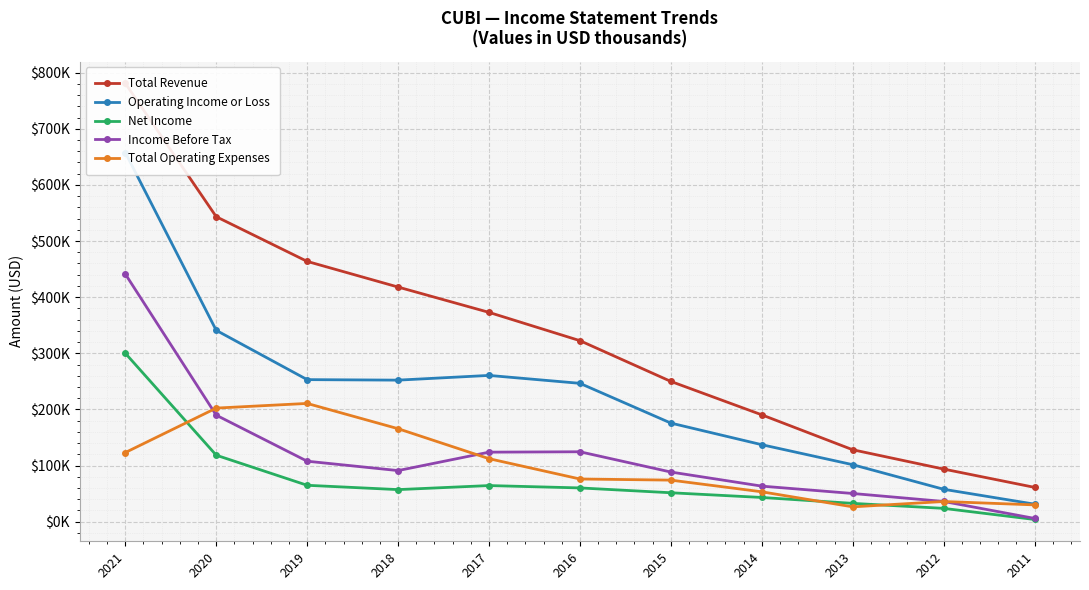

True or false: Income Before Tax and Net Income intersect in this chart.

False